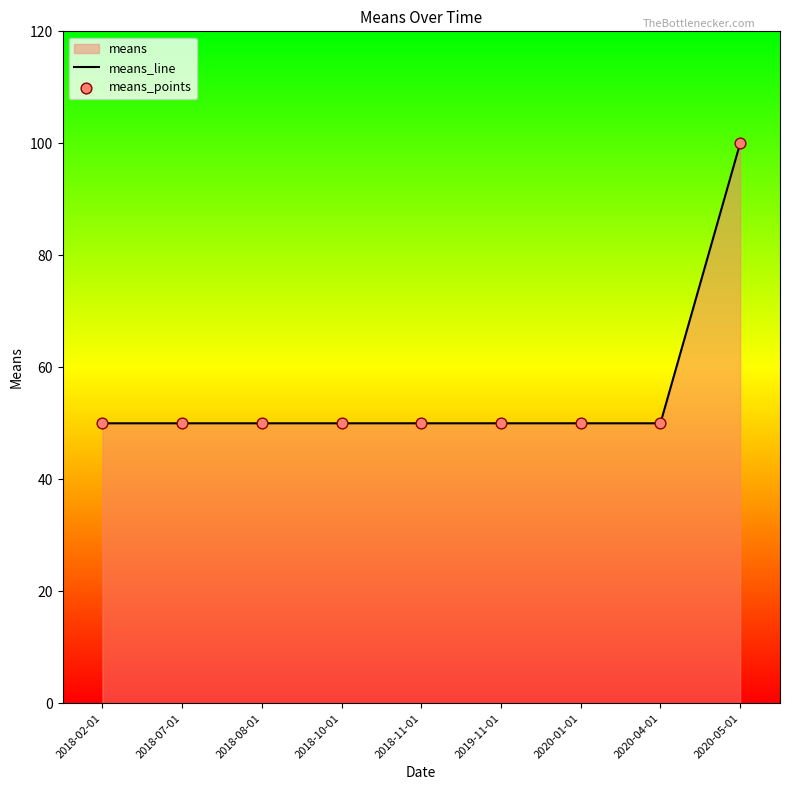

Which series contains the highest Y value?

means_line